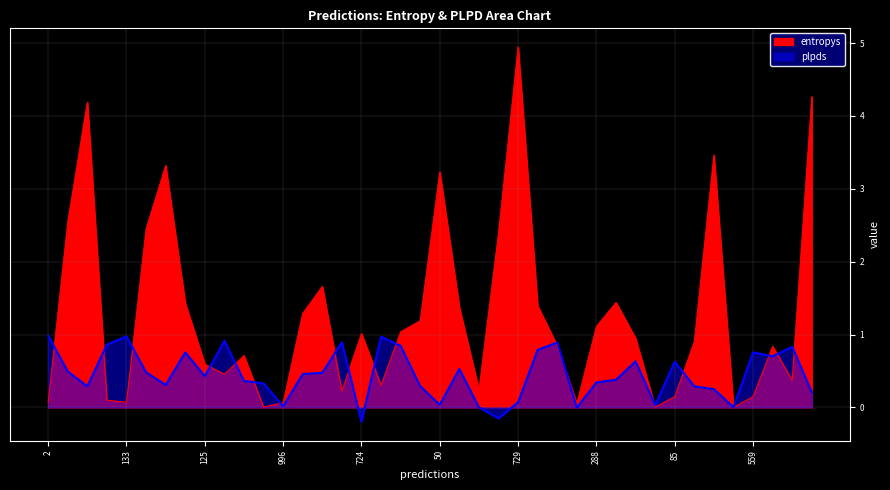

What are all the series names shown in the legend?

entropys, plpds